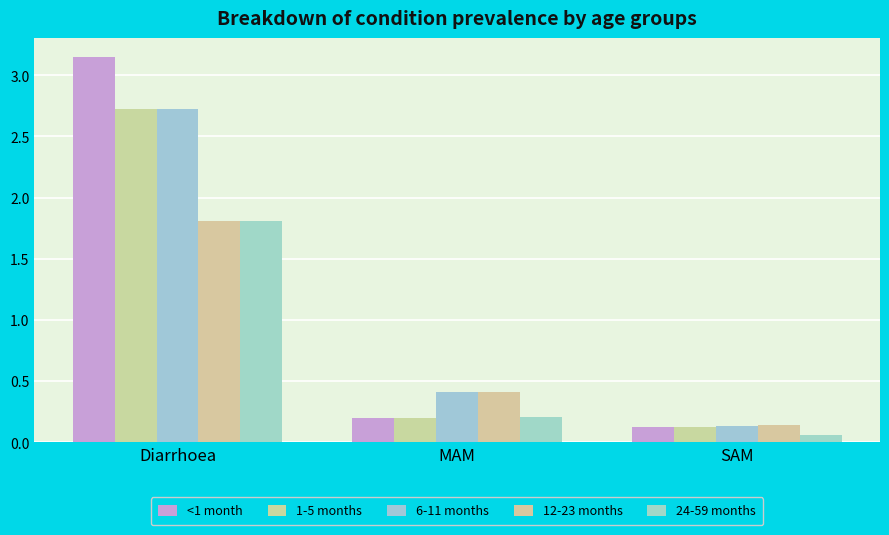

Is it true that <1 month equals 0.1 at SAM?

True